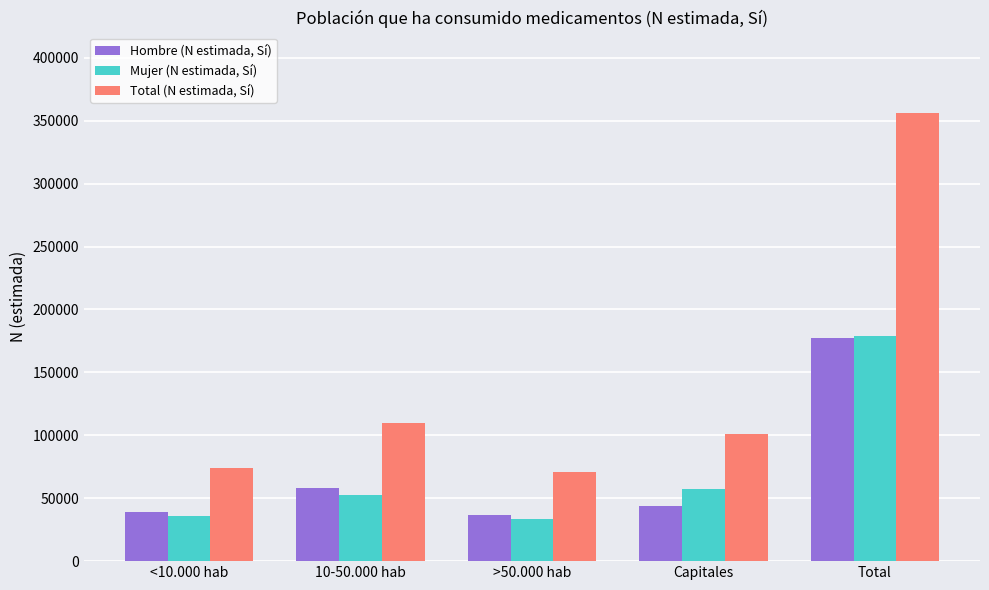

Reading right to left, list all the values displayed in this chart.

Hombre (N estimada, Sí): Total=177307	Capitales=43915	>50.000 hab=36829	10-50.000 hab=57908	<10.000 hab=38655
Mujer (N estimada, Sí): Total=178944	Capitales=57378	>50.000 hab=33661	10-50.000 hab=52249	<10.000 hab=35657
Total (N estimada, Sí): Total=356251	Capitales=101293	>50.000 hab=70490	10-50.000 hab=110157	<10.000 hab=74311